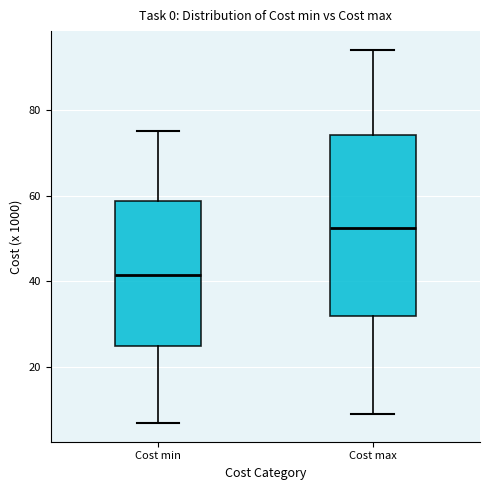

Comparing the boxes themselves (not the whiskers), which one is the tallest?

Cost max